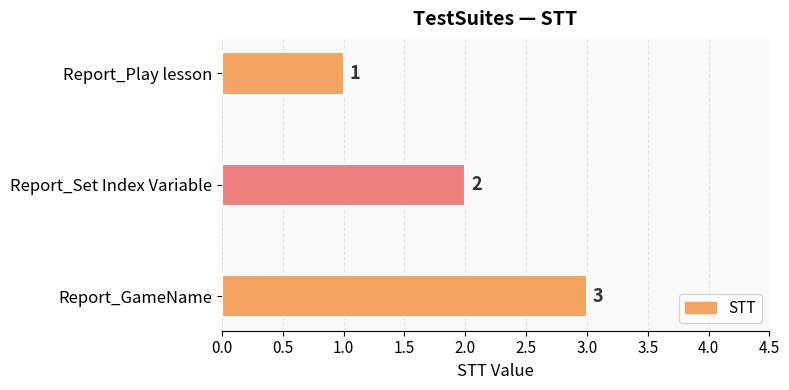

Rank the categories by value from highest to lowest.

Report_GameName, Report_Set Index Variable, Report_Play lesson